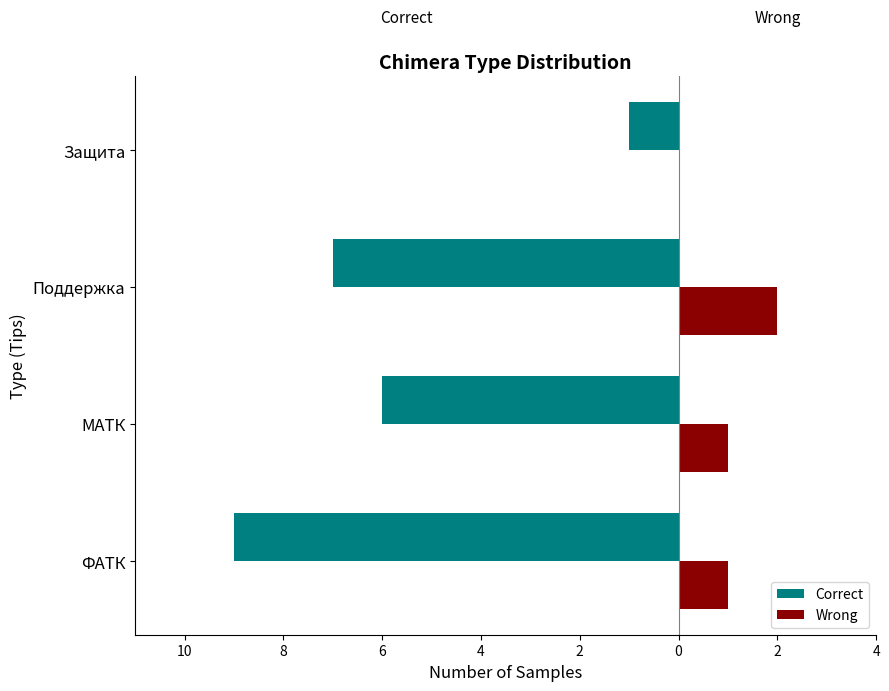

What are all the series names shown in the legend?

Correct, Wrong